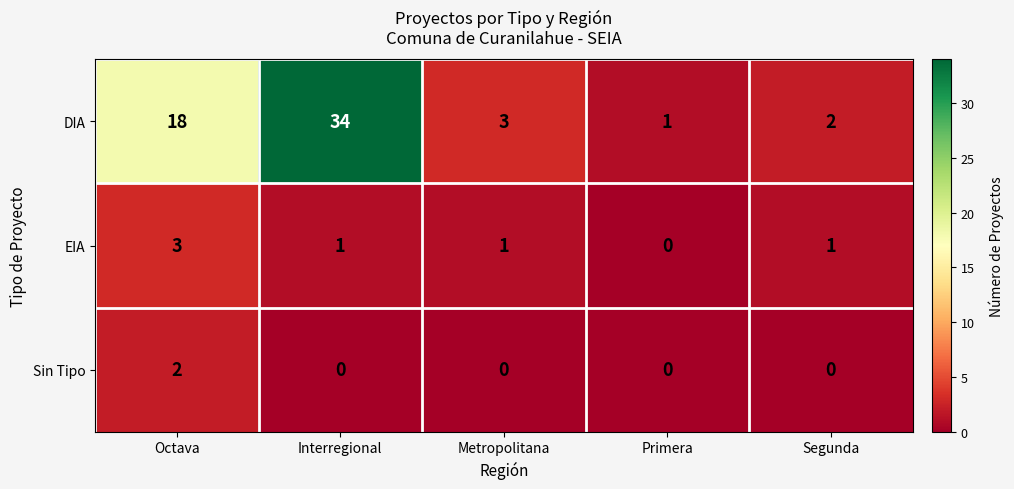

How many values in the Sin Tipo series exceed 0?

1